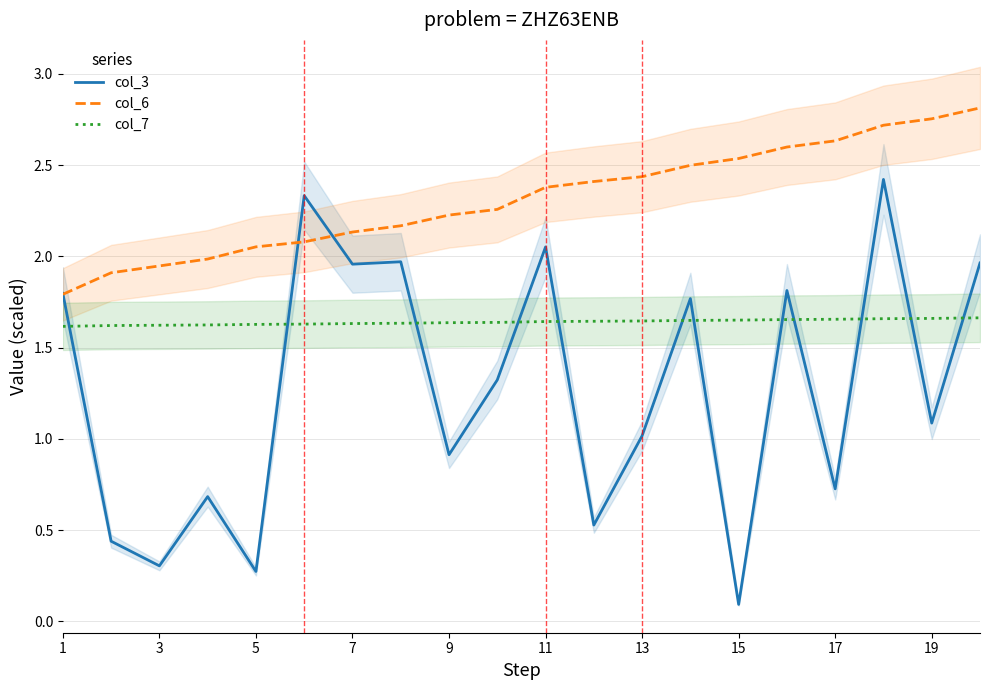

True or false: col_7 and col_6 intersect in this chart.

False